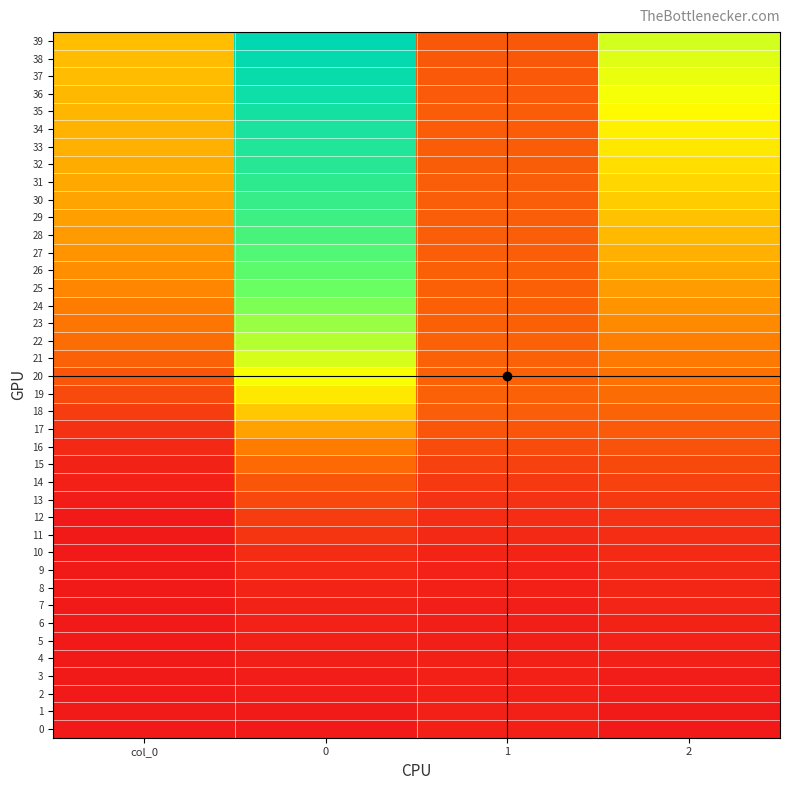

At how many categories does at least one series exceed 9?

3